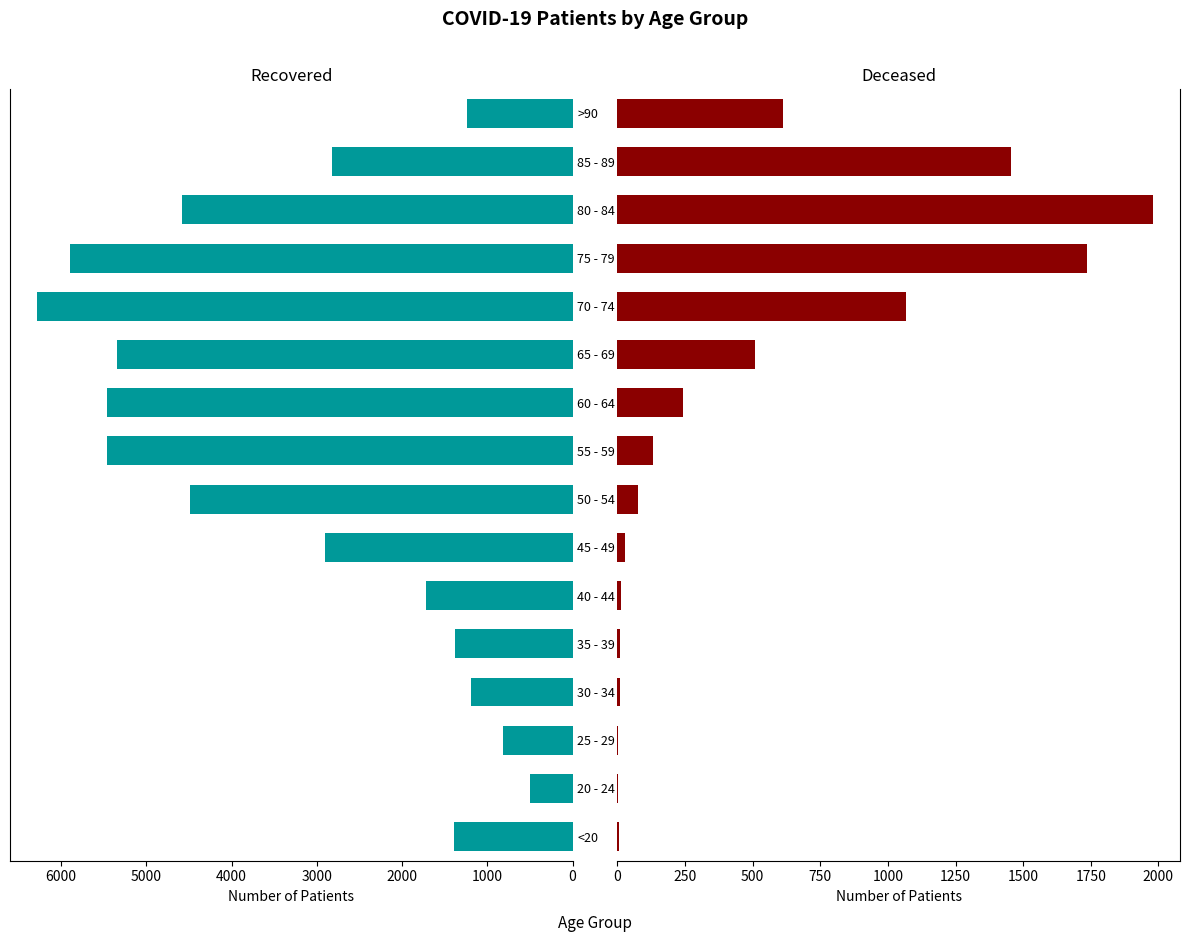

The value of patients_recovered at 30 - 34 is 1192. True or false?

True